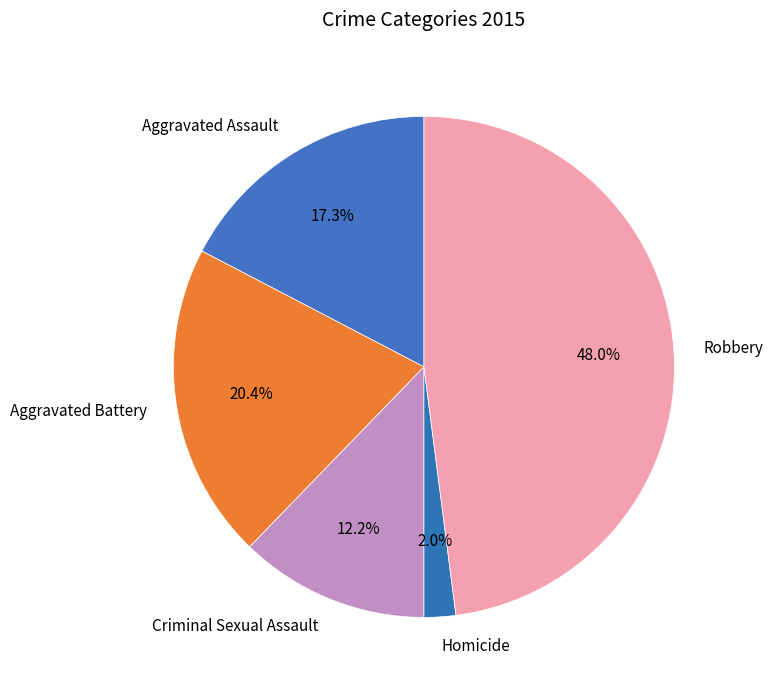

Count the number of slices in the pie.

5